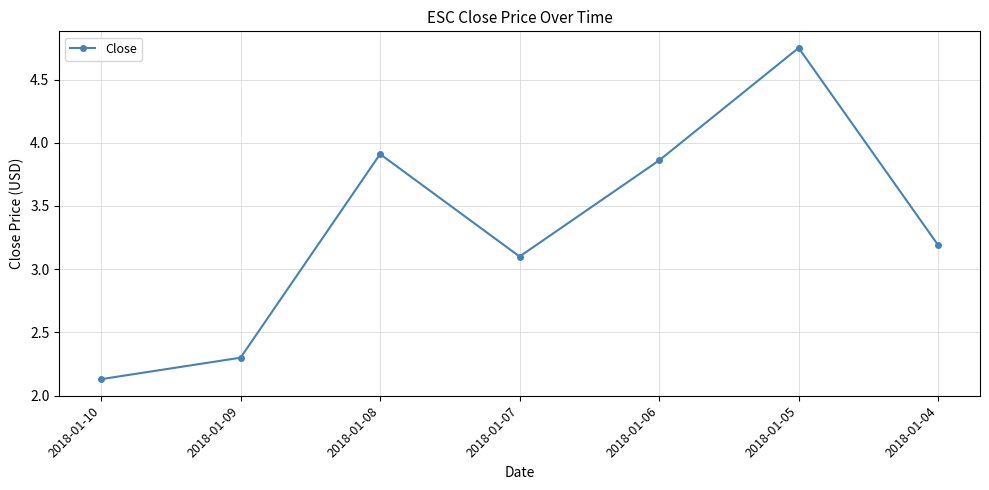

At which category does the chart reach its minimum across all series?

2018-01-10